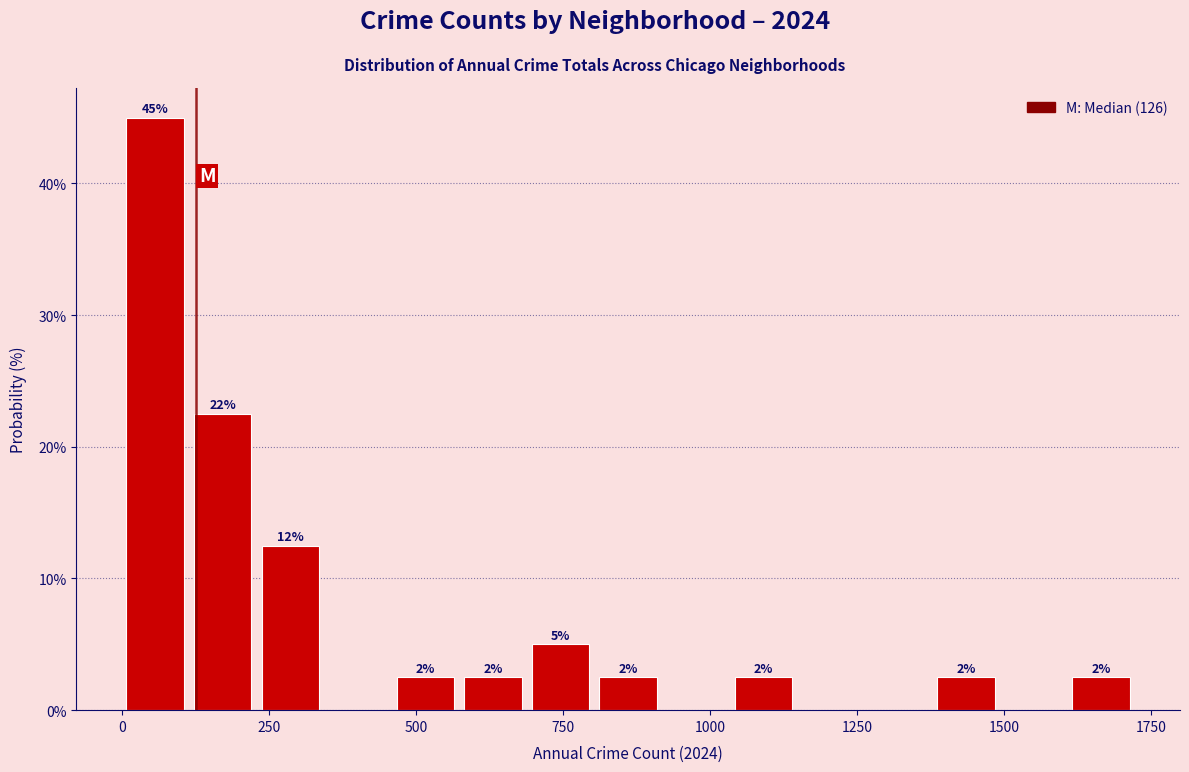

Around what value on the x-axis is the tallest bar? Give the approximate position of its centre, as read against the axis.

50